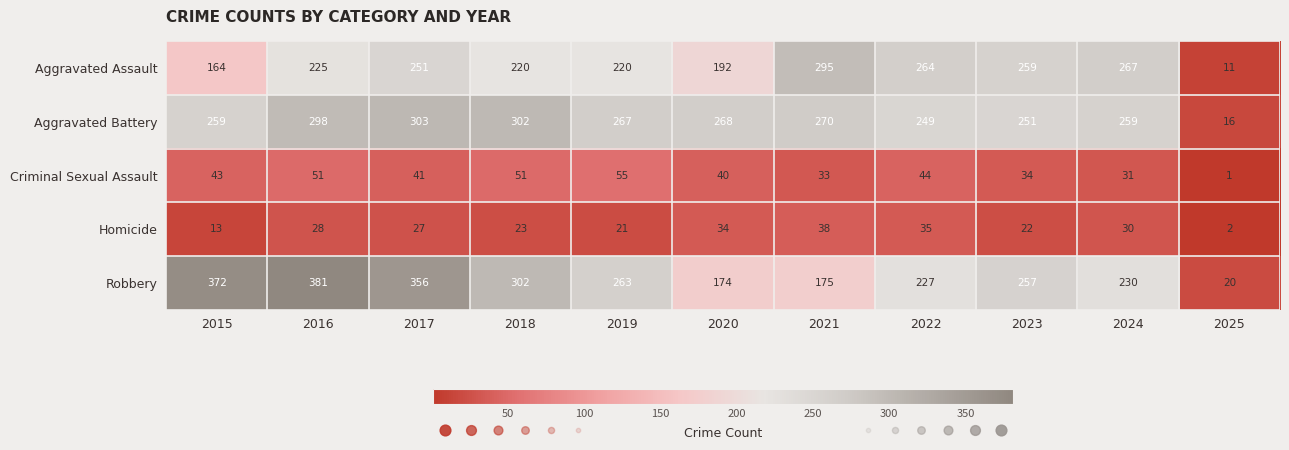

What is the sum of all Aggravated Battery values?

2742